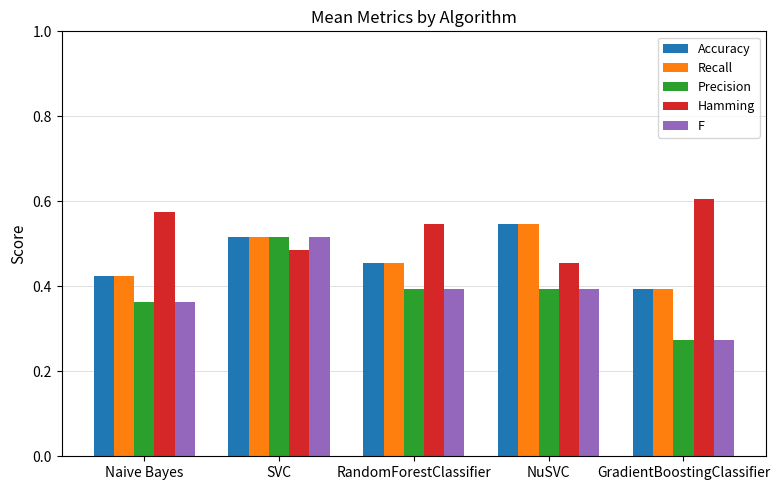

List the labels in order of Recall value, largest first.

NuSVC, SVC, RandomForestClassifier, Naive Bayes, GradientBoostingClassifier